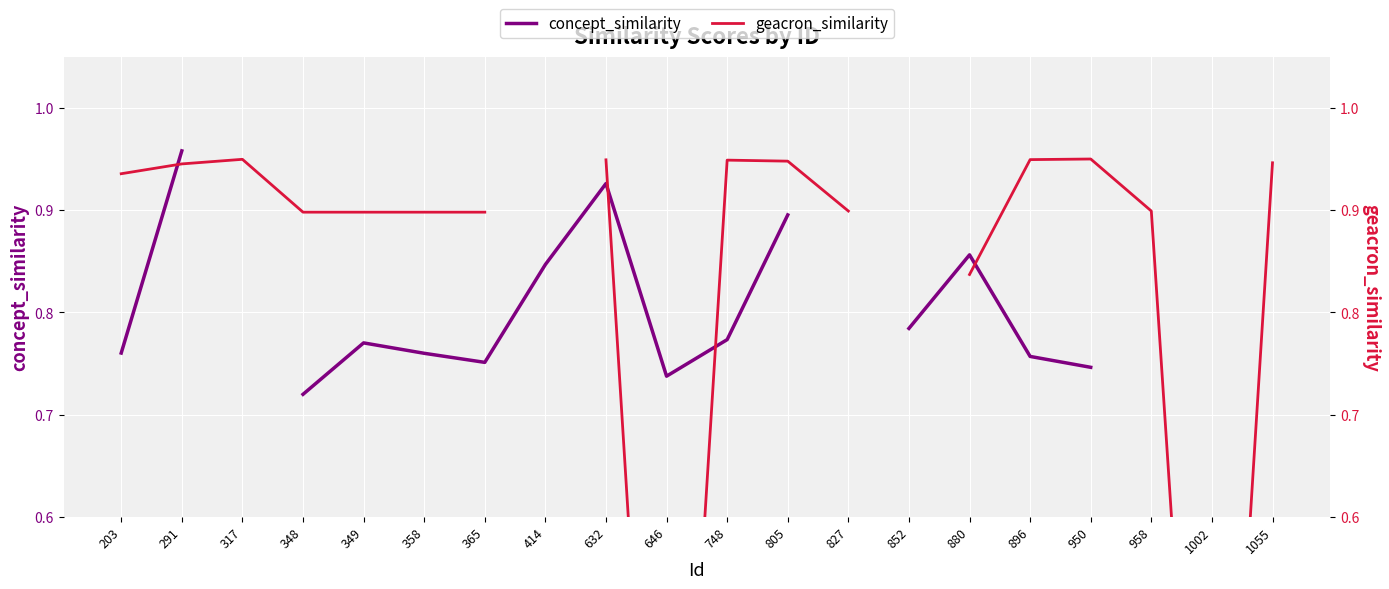

List the series in order of their peak value, lowest first.

geacron_similarity, concept_similarity